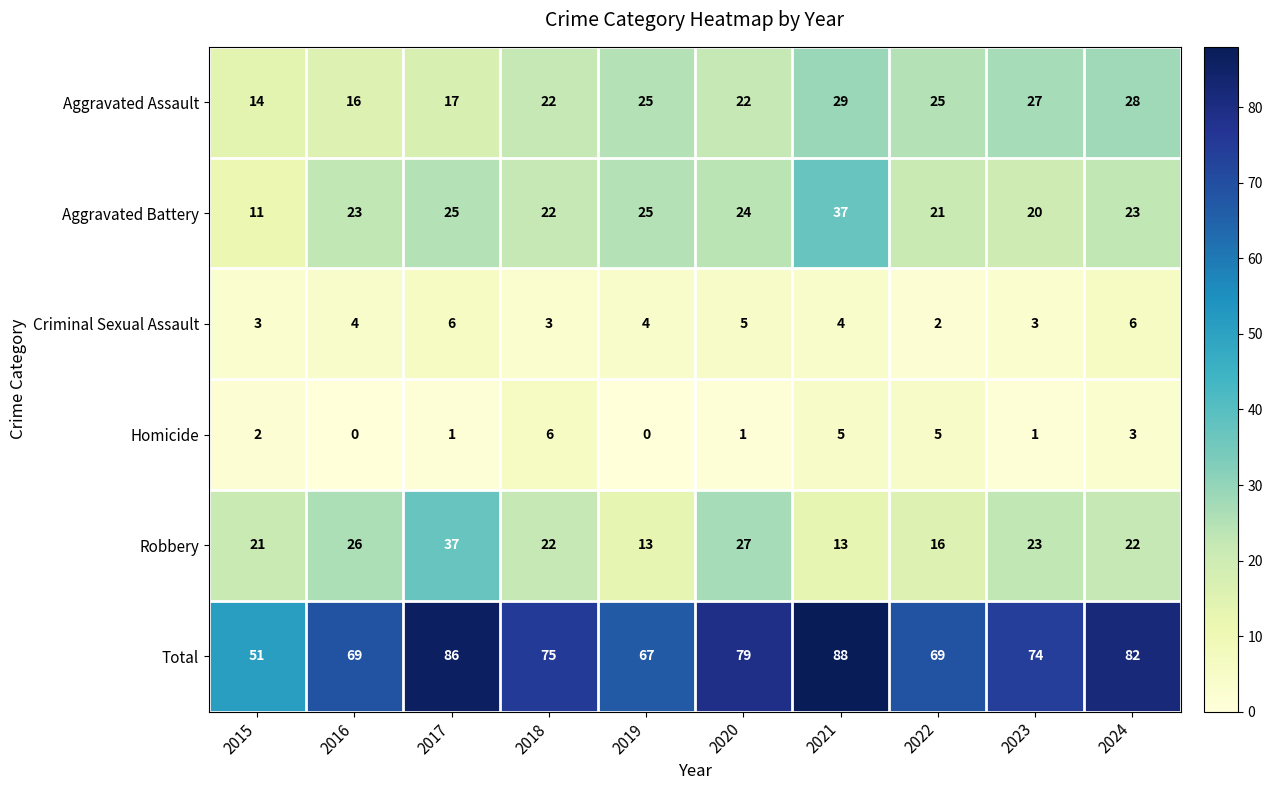

What is the spread (max minus min) of values at 2019?

67